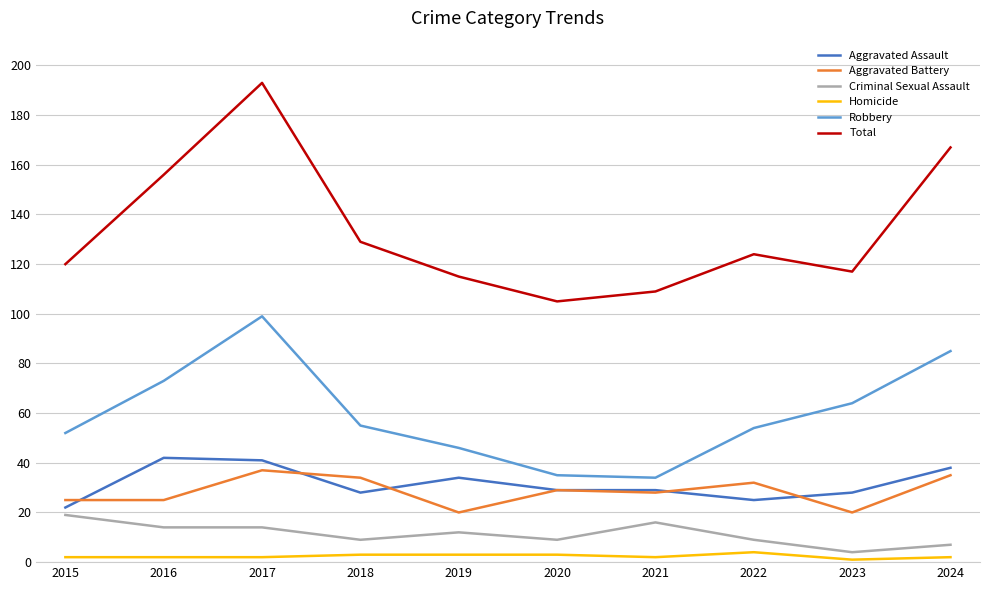

True or false: Robbery has a value of 35 at 2020.

True